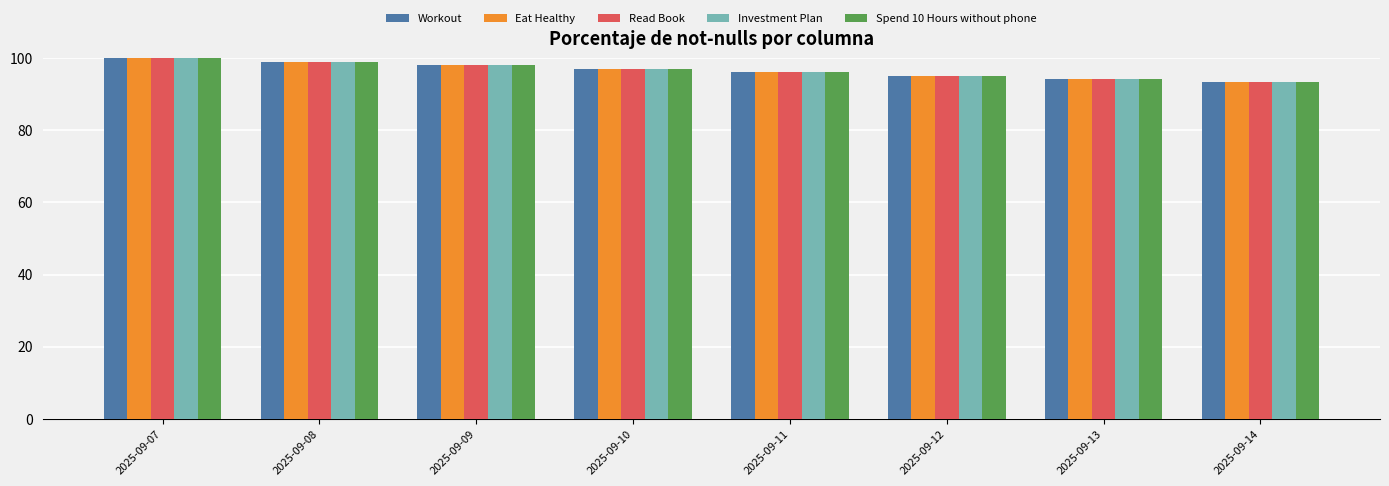

Is it true that Investment Plan equals 60.7 at 2025-09-08?

False